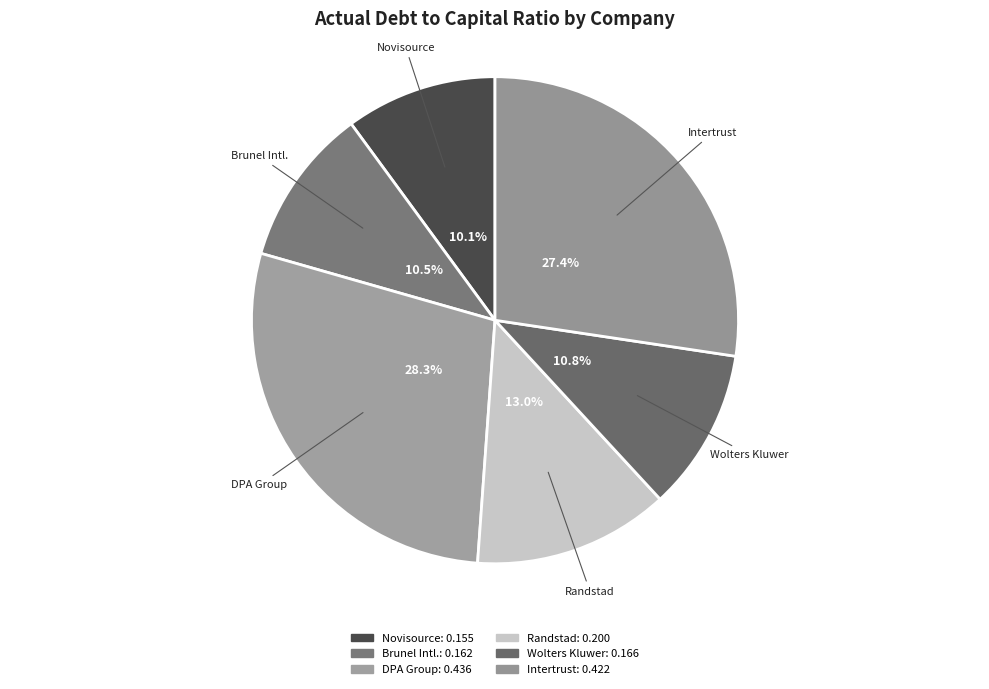

What is the smallest slice in the pie chart?

Novisource N.V.